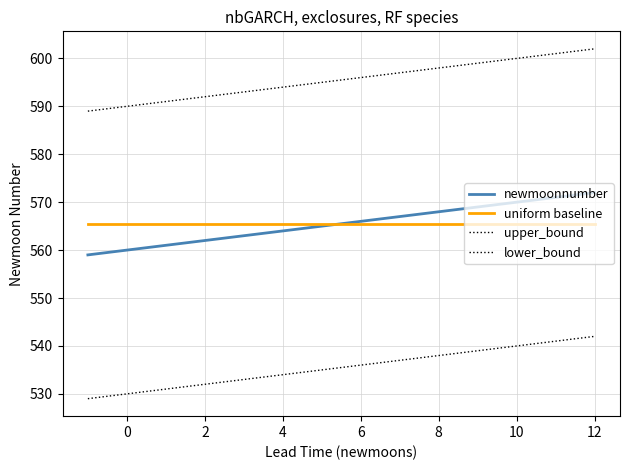

How many lines are shown in the chart?

4